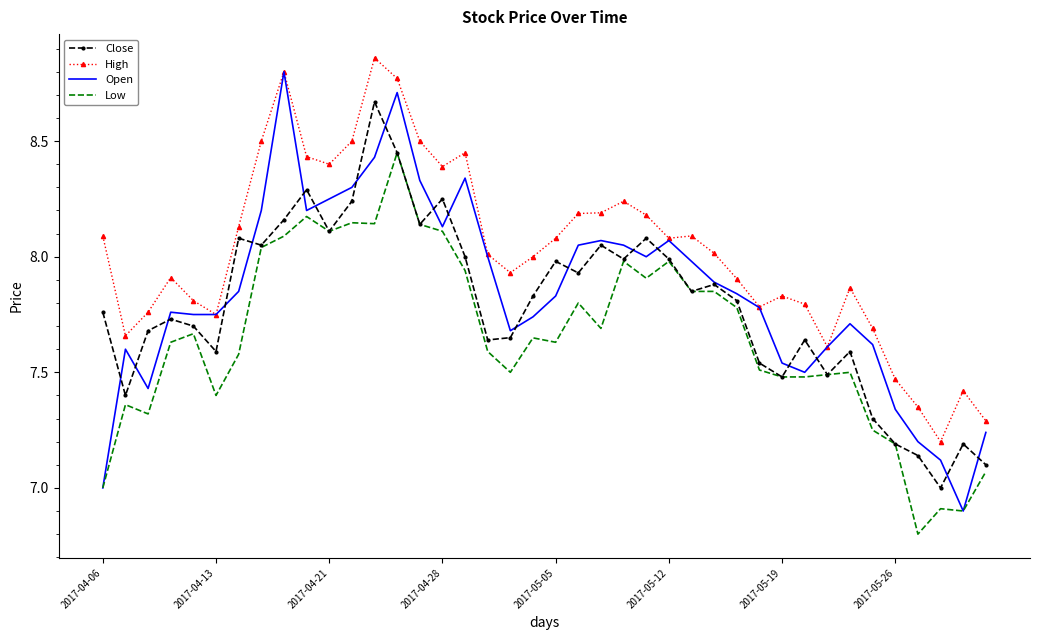

What is the smallest value displayed?

6.8